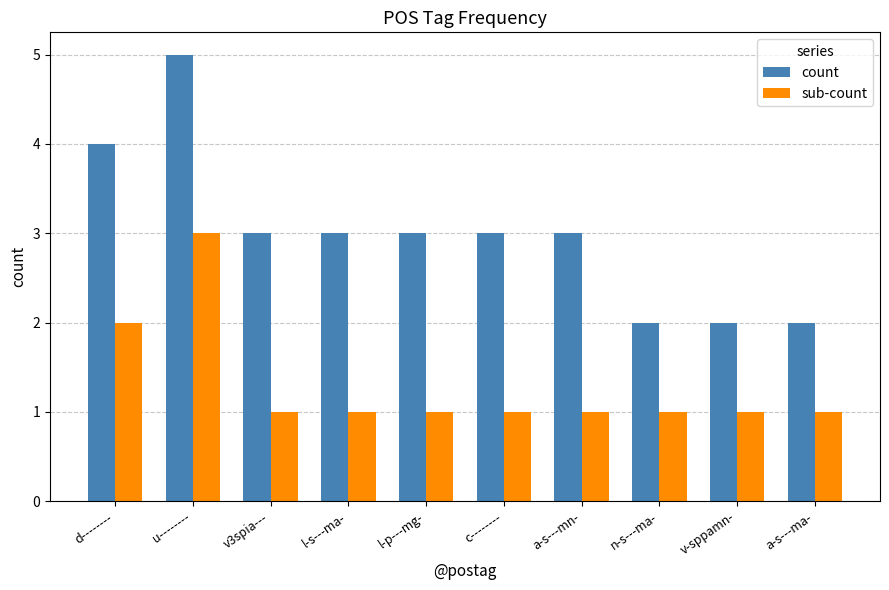

How many bars are there in each group?

2